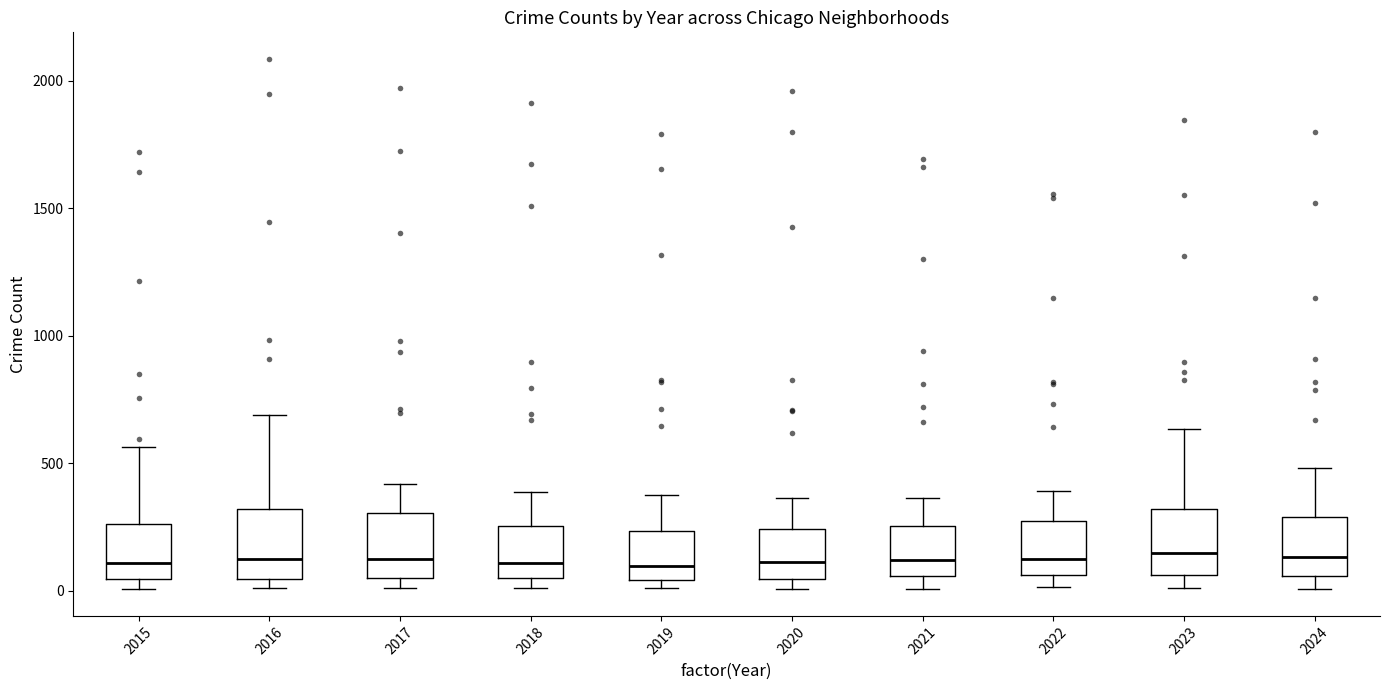

Reading left to right, transcribe this box plot: for each box, give where its median line is, the range the box spans, and where its two whiskers end, as read against the y-axis. The values are not printed on the chart, so give them approximately, as read against the axis.

2015: median 100, box 50 to 250, whiskers 0 to 550
2016: median 150, box 50 to 300, whiskers 0 to 700
2017: median 100, box 50 to 300, whiskers 0 to 400
2018: median 100, box 50 to 250, whiskers 0 to 400
2019: median 100, box 50 to 250, whiskers 0 to 400
2020: median 100, box 50 to 250, whiskers 0 to 350
2021: median 100, box 50 to 250, whiskers 0 to 350
2022: median 150, box 50 to 250, whiskers 0 to 400
2023: median 150, box 50 to 300, whiskers 0 to 650
2024: median 150, box 50 to 300, whiskers 0 to 500